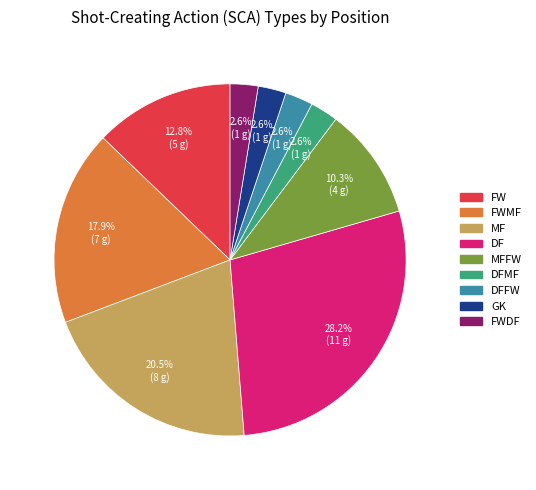

Approximately how many times larger is the value at FWDF compared to DFMF?

1.0